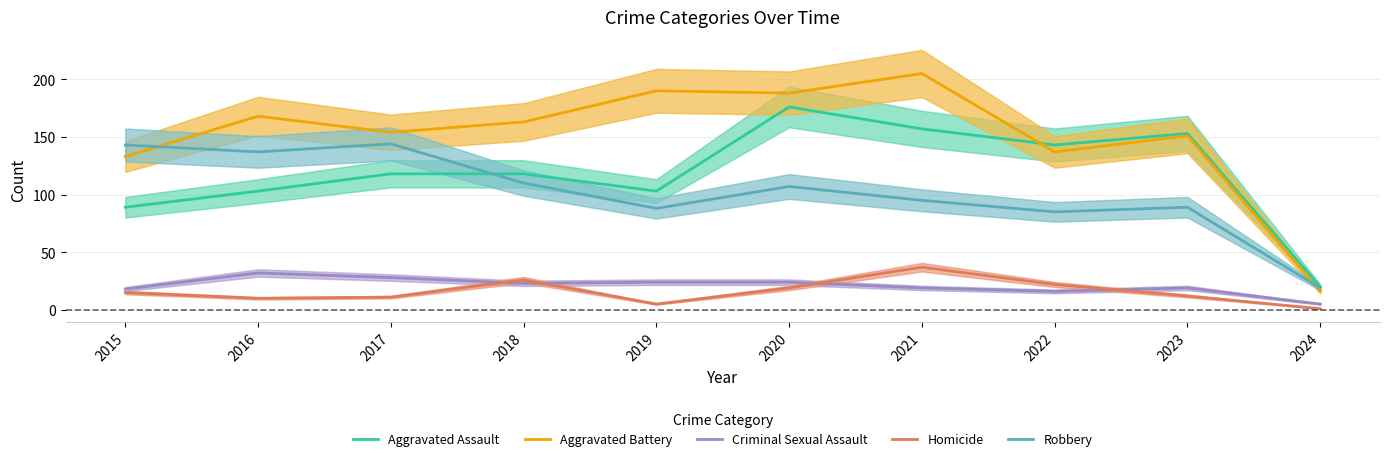

What is the total value across all series at 2024?

61